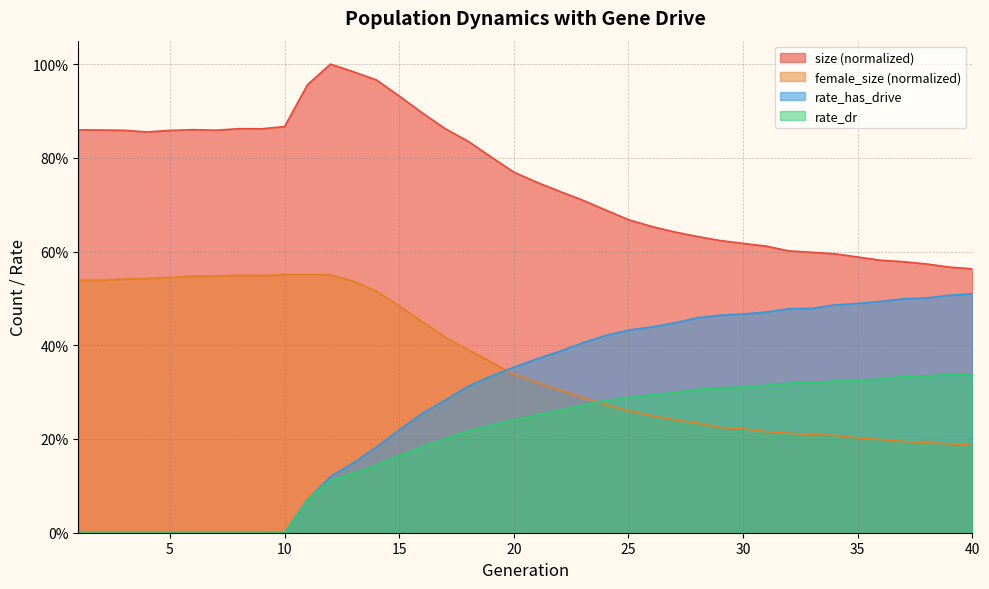

Which has a higher value, 40 or 2?

2